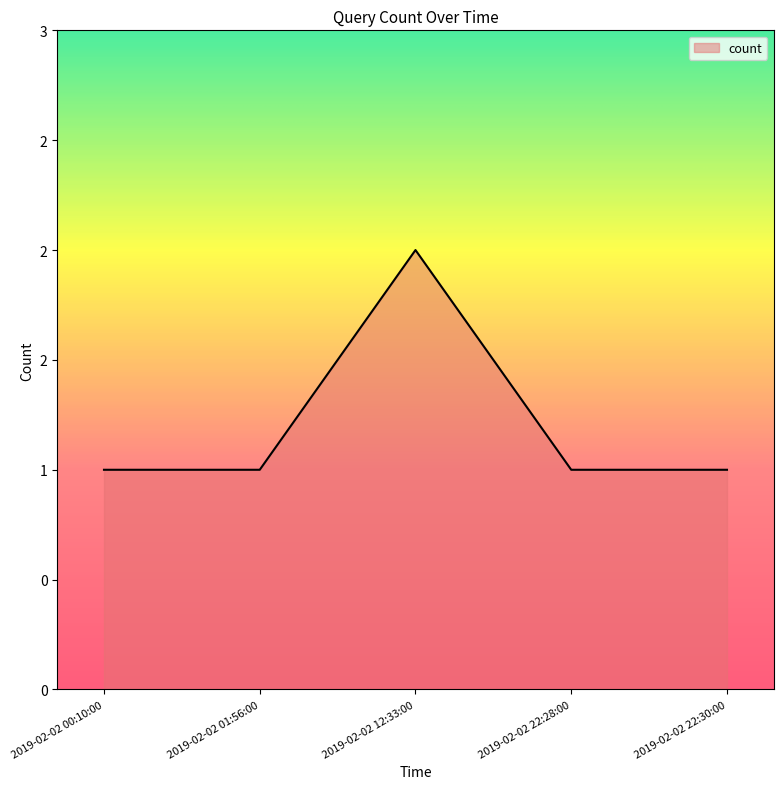

Which label corresponds to the largest value in the chart?

2019-02-02 12:33:00